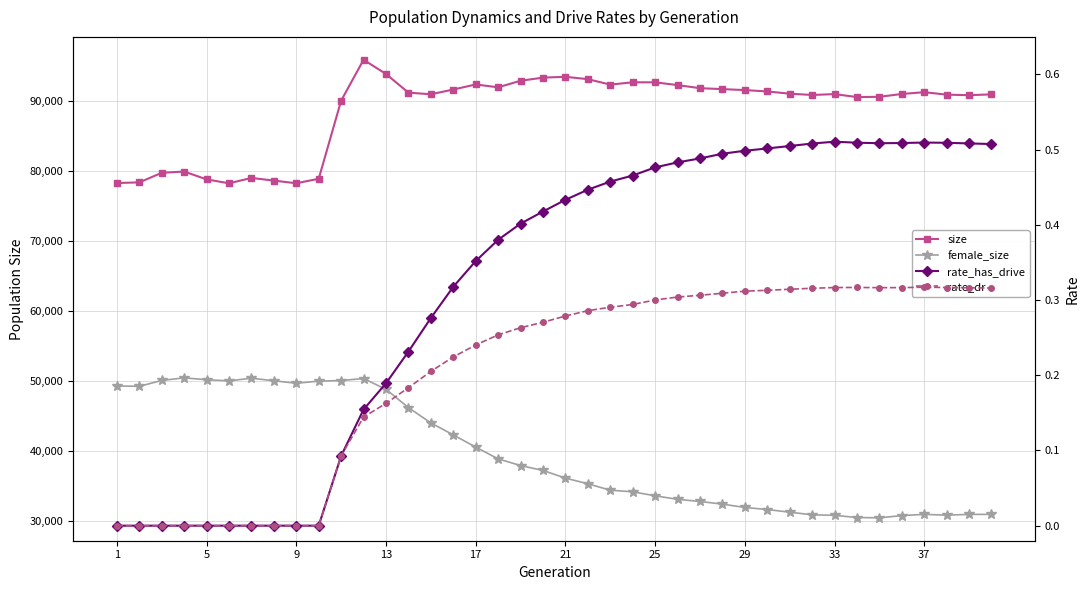

Reading left to right, list all the values displayed in this chart.

size: 78233.0	78328.0	79693.0	79874.0	78756.0	78195.0	78960.0	78581.0	78202.0	78839.0	89992.0	95820.0	93797.0	91133.0	90901.0	91574.0	92300.0	91893.0	92829.0	93273.0	93394.0	93055.0	92277.0	92608.0	92605.0	92211.0	91769.0	91635.0	91497.0	91301.0	90985.0	90798.0	90924.0	90501.0	90537.0	90941.0	91199.0	90846.0	90770.0	90886.0
female_size: 49280.0	49223.0	50065.0	50433.0	50166.0	50004.0	50385.0	50014.0	49667.0	49964.0	50054.0	50336.0	48792.0	46193.0	44001.0	42295.0	40555.0	38873.0	37921.0	37221.0	36129.0	35322.0	34402.0	34175.0	33604.0	33102.0	32793.0	32417.0	31939.0	31646.0	31267.0	30892.0	30816.0	30505.0	30462.0	30779.0	30953.0	30848.0	30949.0	30958.0
rate_has_drive: 0.0	0.0	0.0	0.0	0.0	0.0	0.0	0.0	0.0	0.0	0.1	0.2	0.2	0.2	0.3	0.3	0.4	0.4	0.4	0.4	0.4	0.4	0.5	0.5	0.5	0.5	0.5	0.5	0.5	0.5	0.5	0.5	0.5	0.5	0.5	0.5	0.5	0.5	0.5	0.5
rate_dr: 0.0	0.0	0.0	0.0	0.0	0.0	0.0	0.0	0.0	0.0	0.1	0.1	0.2	0.2	0.2	0.2	0.2	0.3	0.3	0.3	0.3	0.3	0.3	0.3	0.3	0.3	0.3	0.3	0.3	0.3	0.3	0.3	0.3	0.3	0.3	0.3	0.3	0.3	0.3	0.3